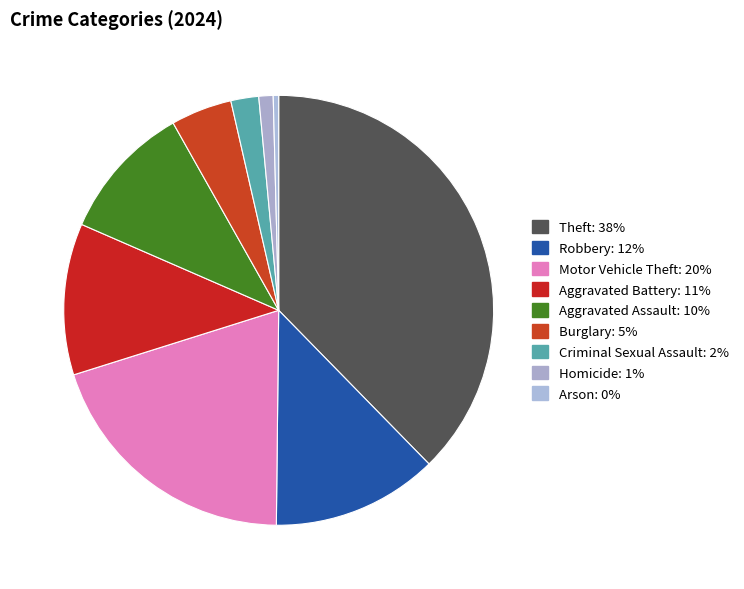

How many segments does this pie chart have?

9